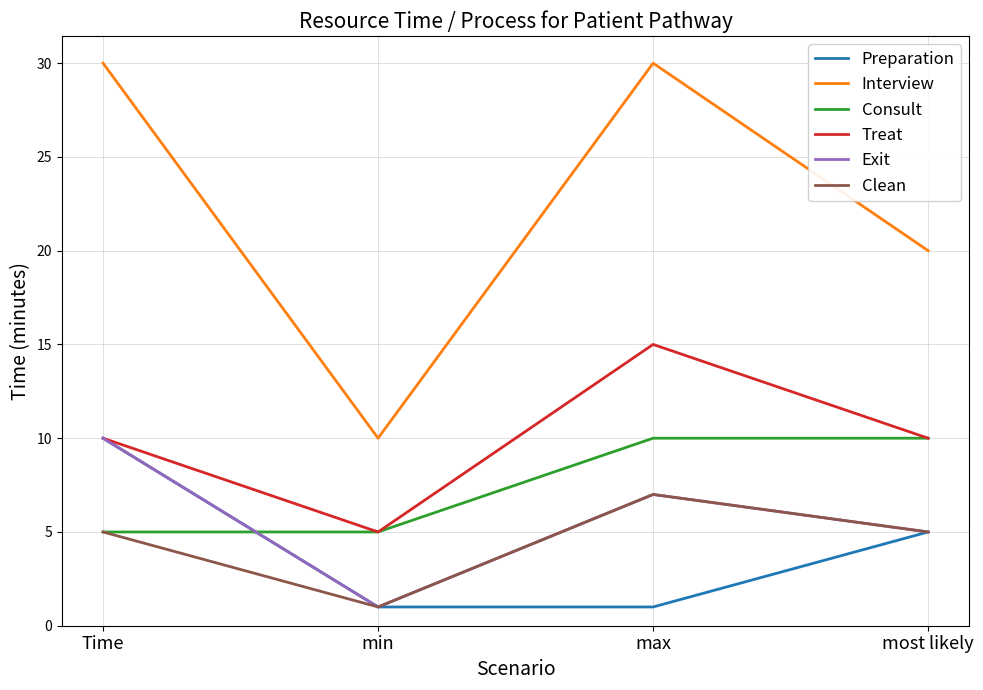

What position from the right is Time?

4